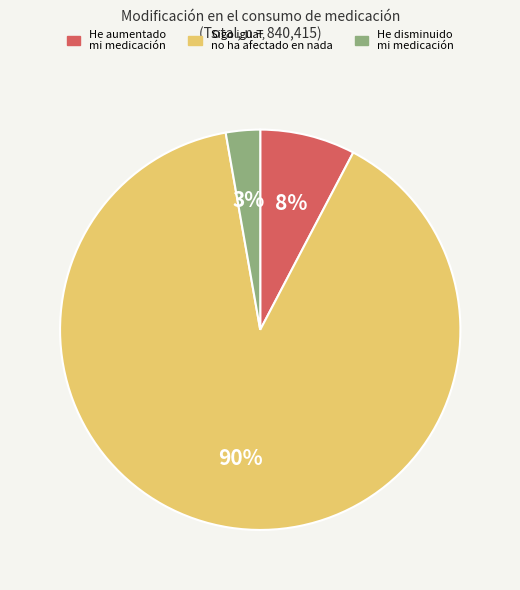

To the nearest percent, what is the average slice percentage?

33%